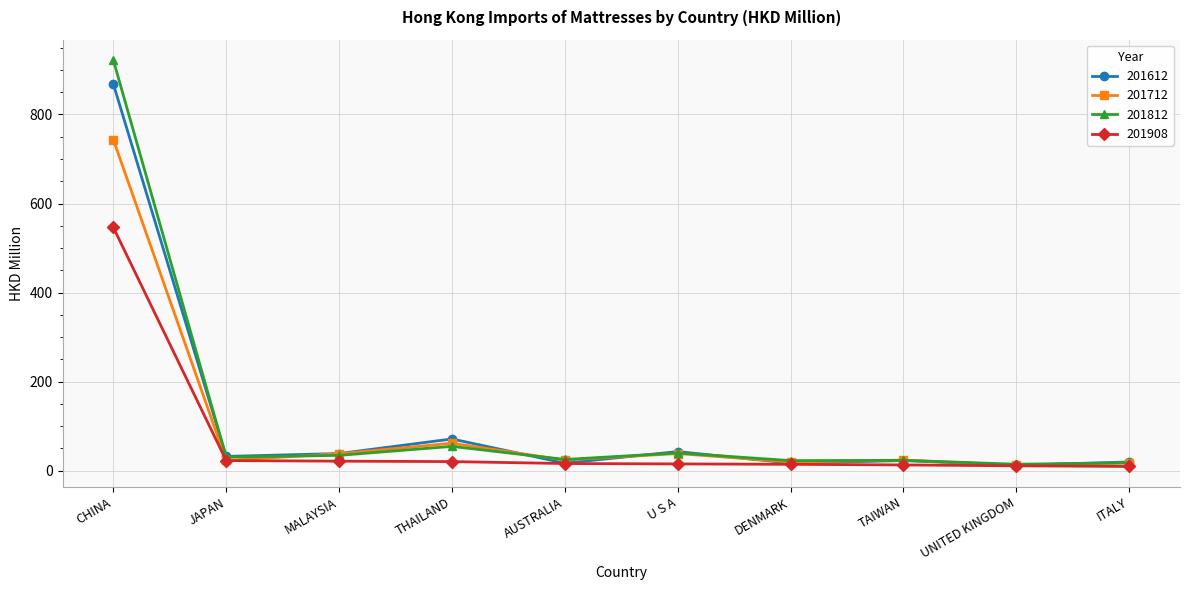

The 201908 series shows 14.4 at DENMARK. True or false?

True